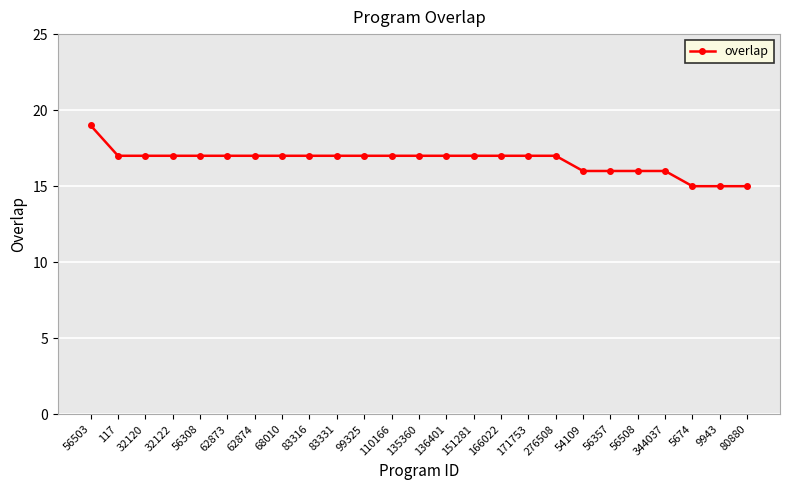

Reading left to right, transcribe all the data shown in this chart.

56503=19	117=17	32120=17	32122=17	56308=17	62873=17	62874=17	68010=17	83316=17	83331=17	99325=17	110166=17	135360=17	136401=17	151281=17	166022=17	171753=17	276508=17	54109=16	56357=16	56508=16	344037=16	5674=15	9943=15	80880=15